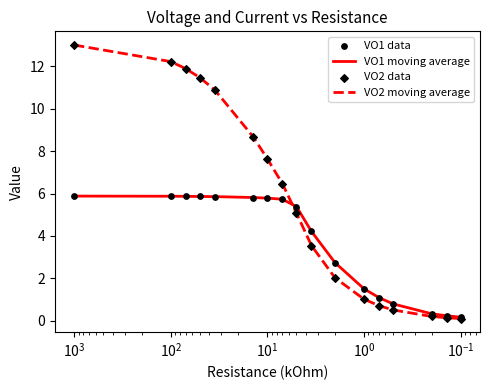

At how many categories does at least one series exceed 2?

11